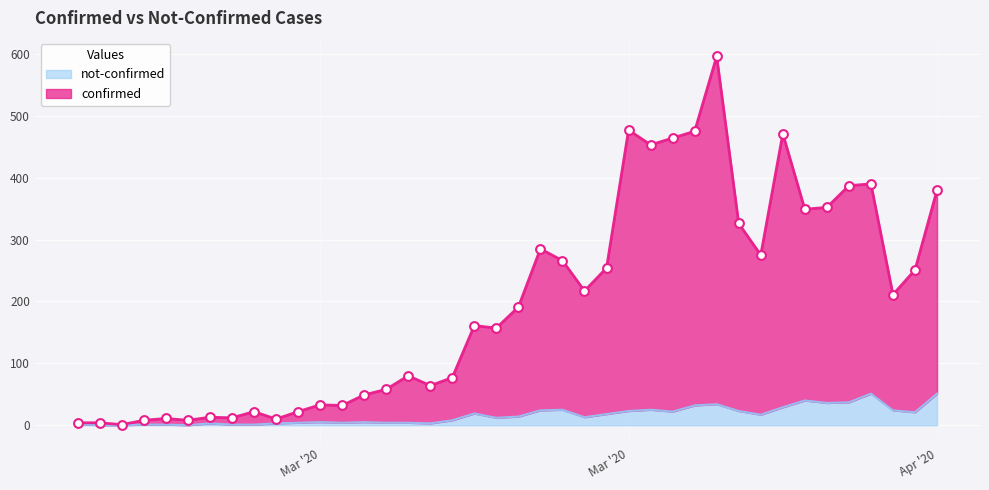

Which series has the largest Y range (max minus min)?

confirmed